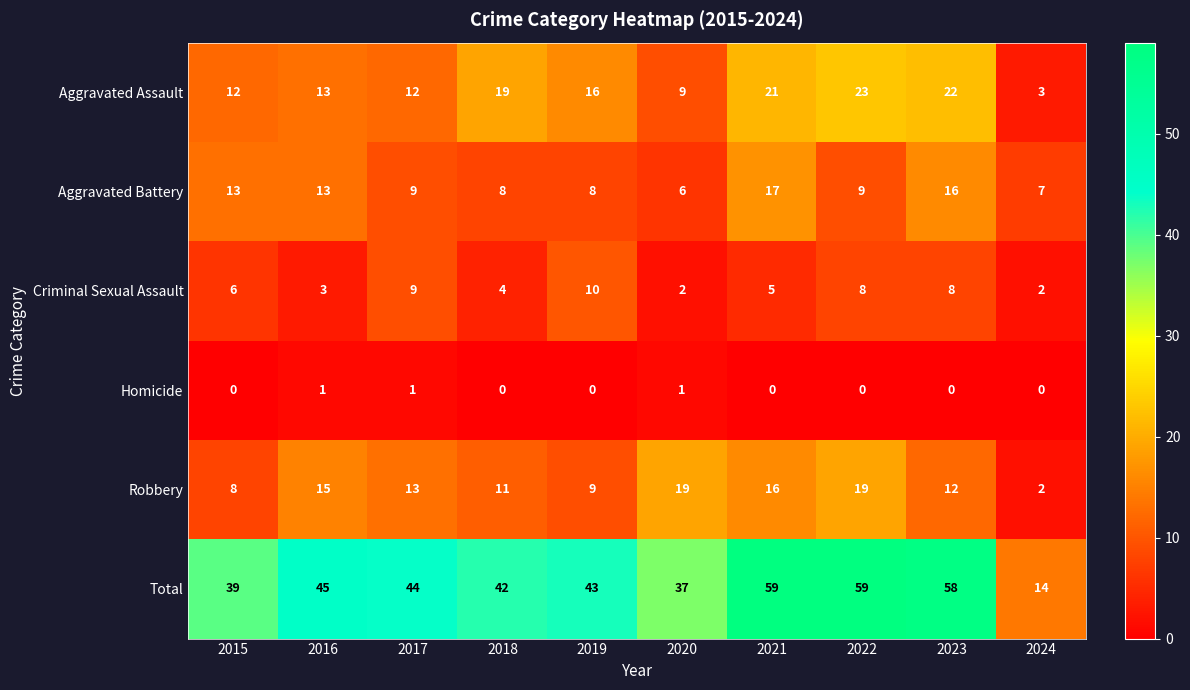

Is it true that Aggravated Assault equals 9 at 2023?

False